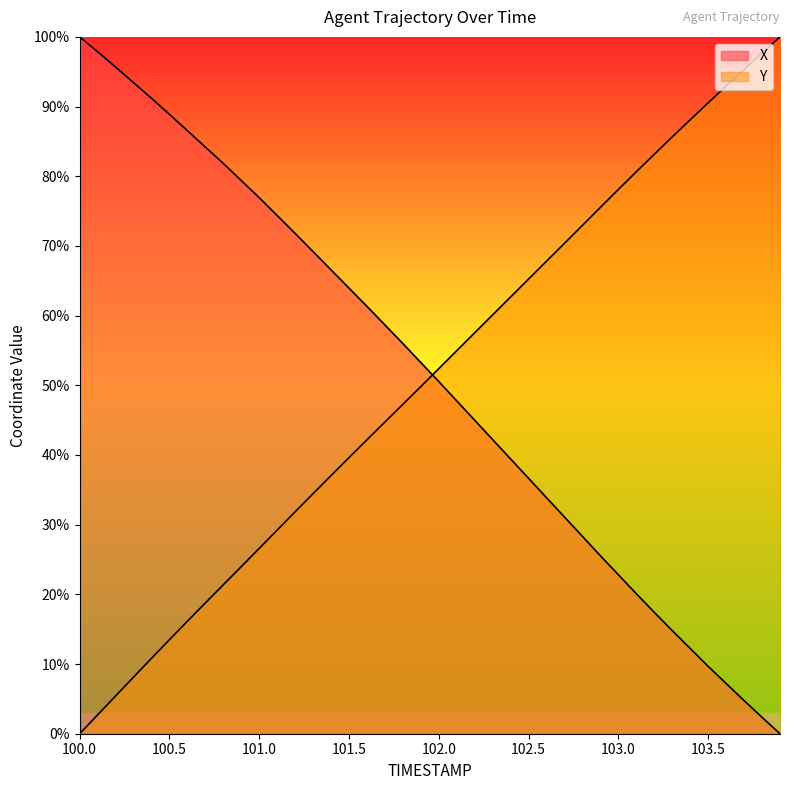

What is the sum of the Y values at 101.4 and 102.0?

89.4